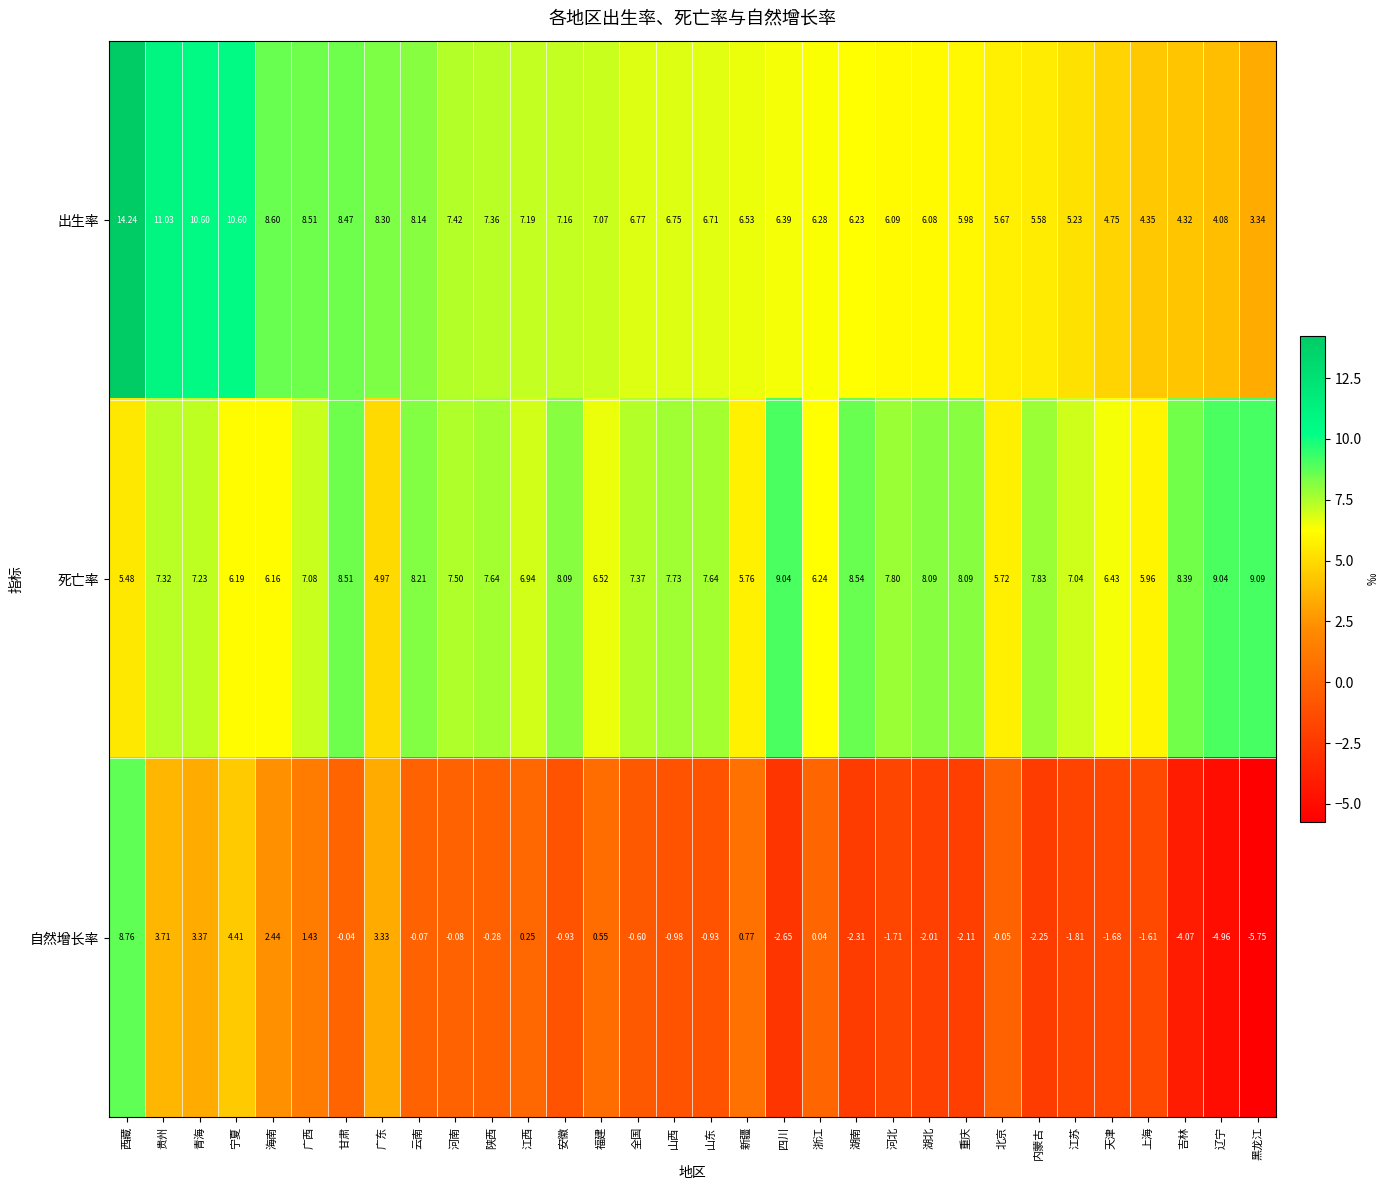

At which category is the sum across all series the highest?

西藏